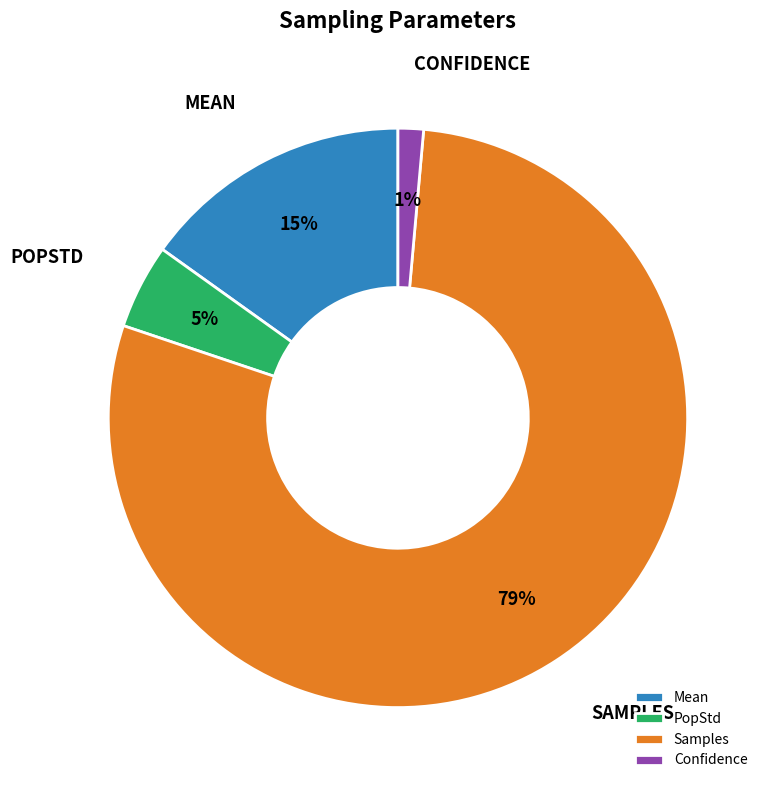

Which slice is the largest?

Samples